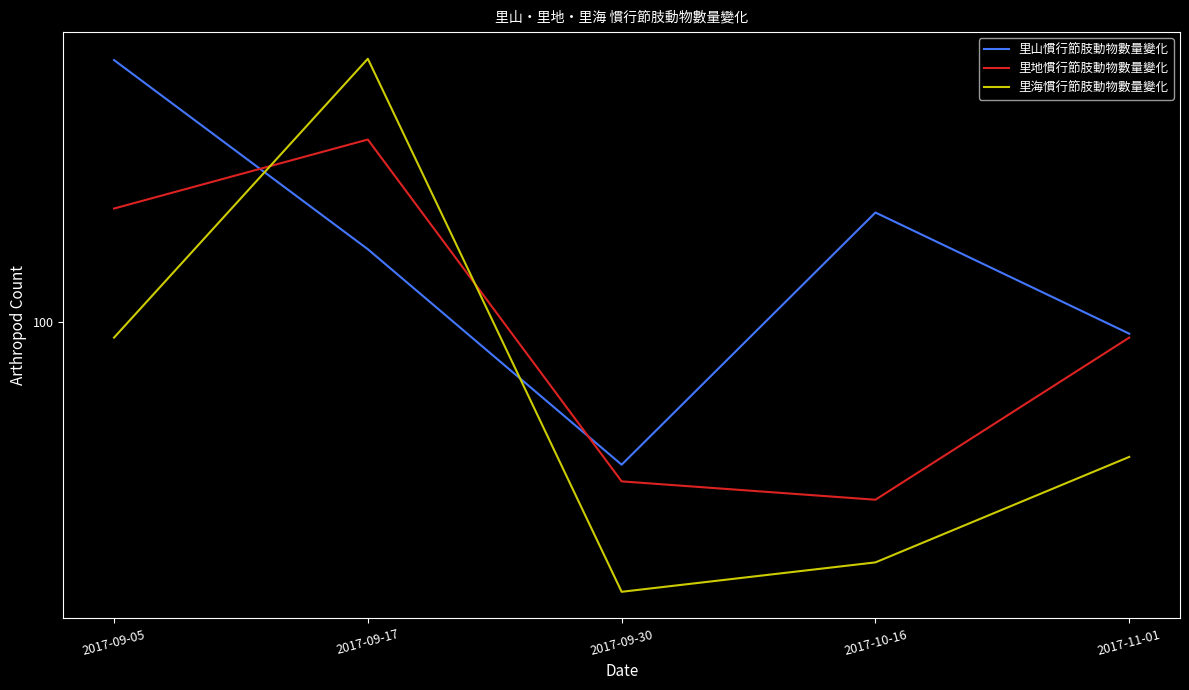

At which label does 里地慣行節肢動物數量變化 reach its minimum?

2017-10-16